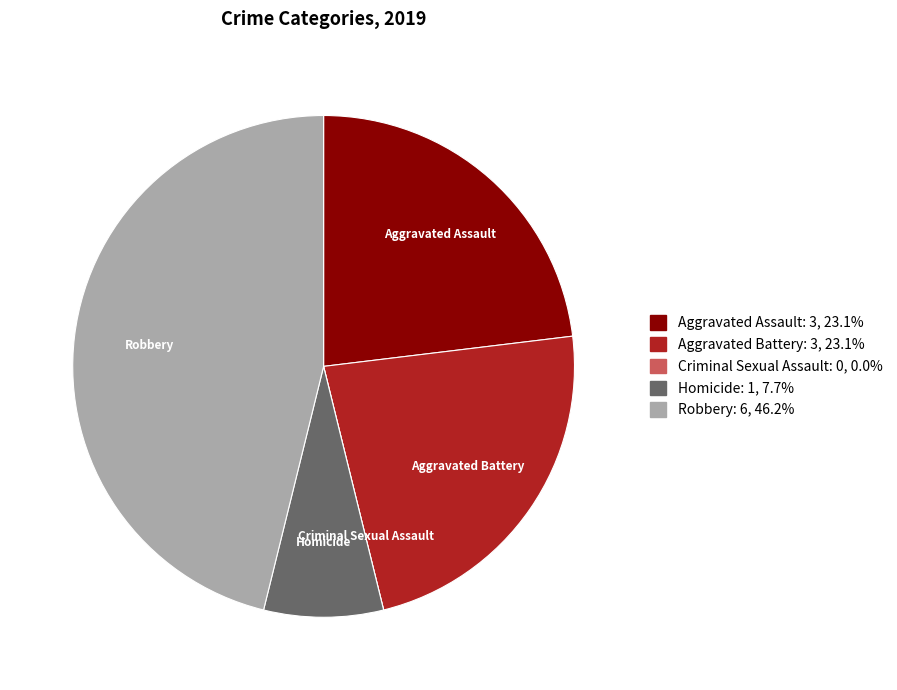

Is the sum of Robbery and Homicide greater than half?

Yes